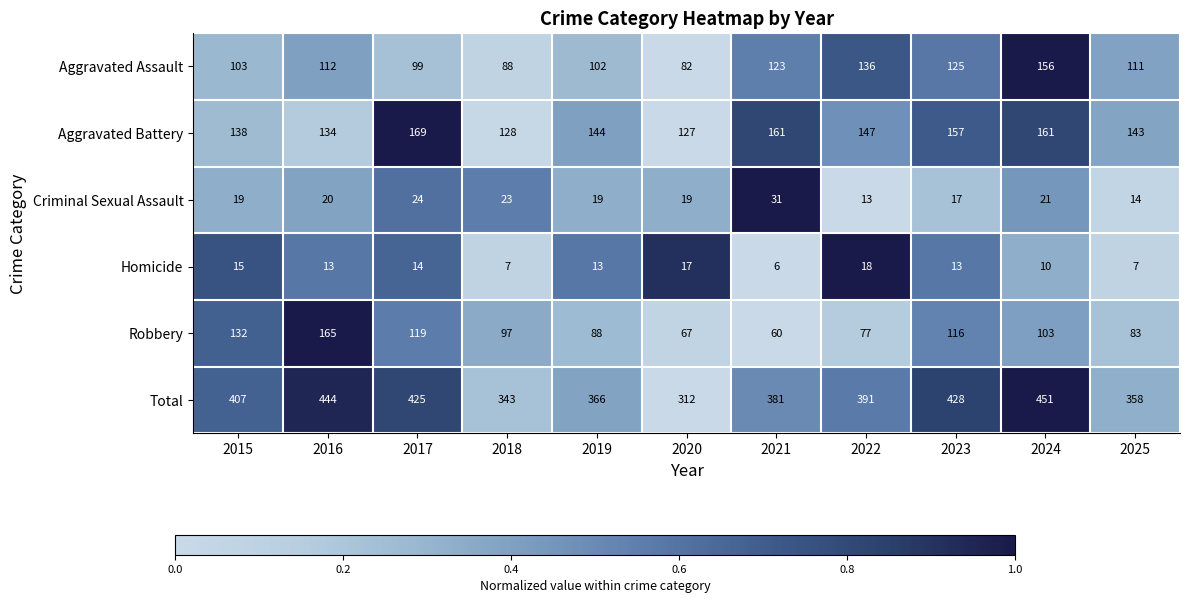

What is the difference between the highest and lowest values at 2019?

353